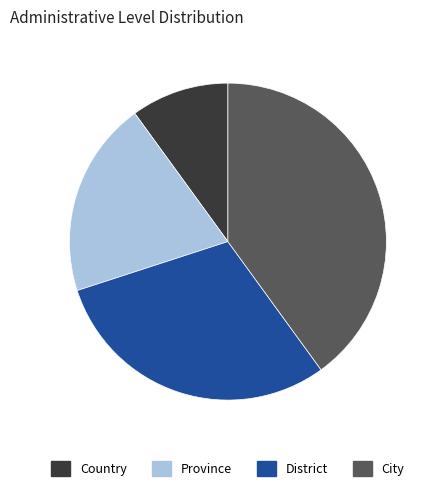

Is it true that Province is 5% of the pie?

False